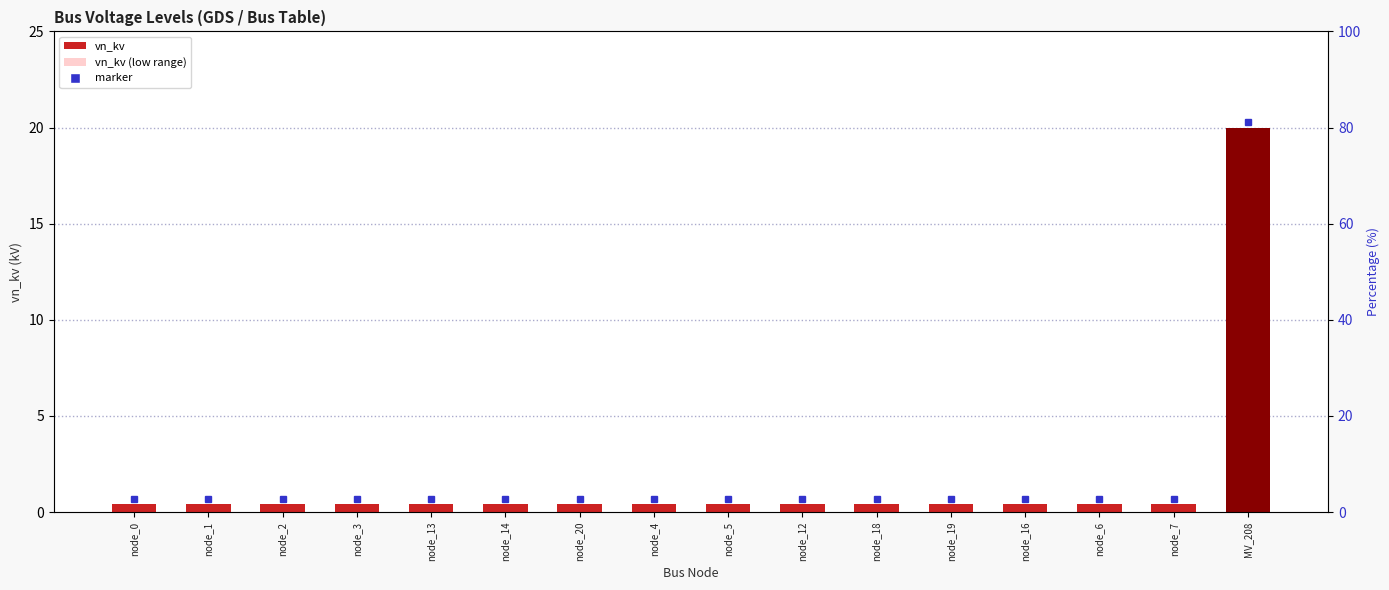

What is the spread (max minus min) of values at node_20?

0.2